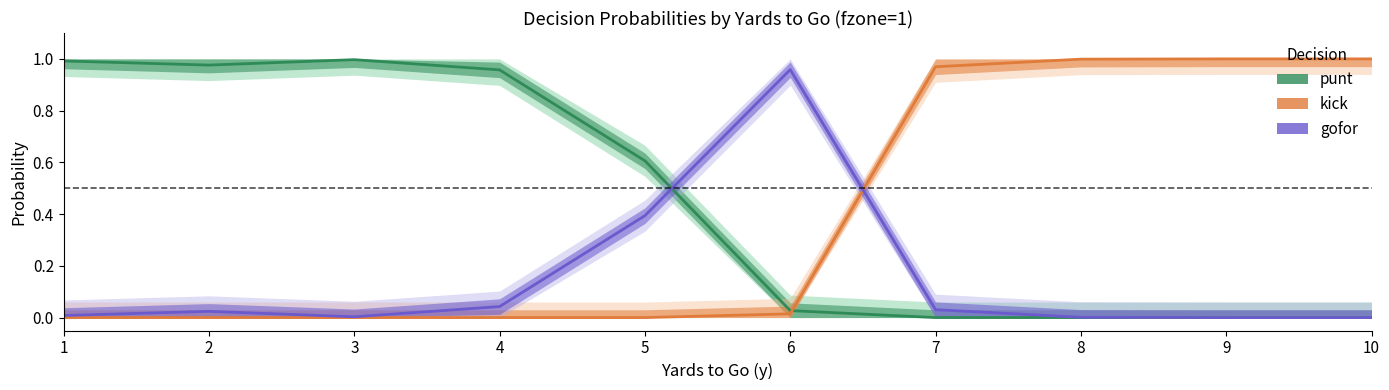

What is the sum of all gofor values?

1.5